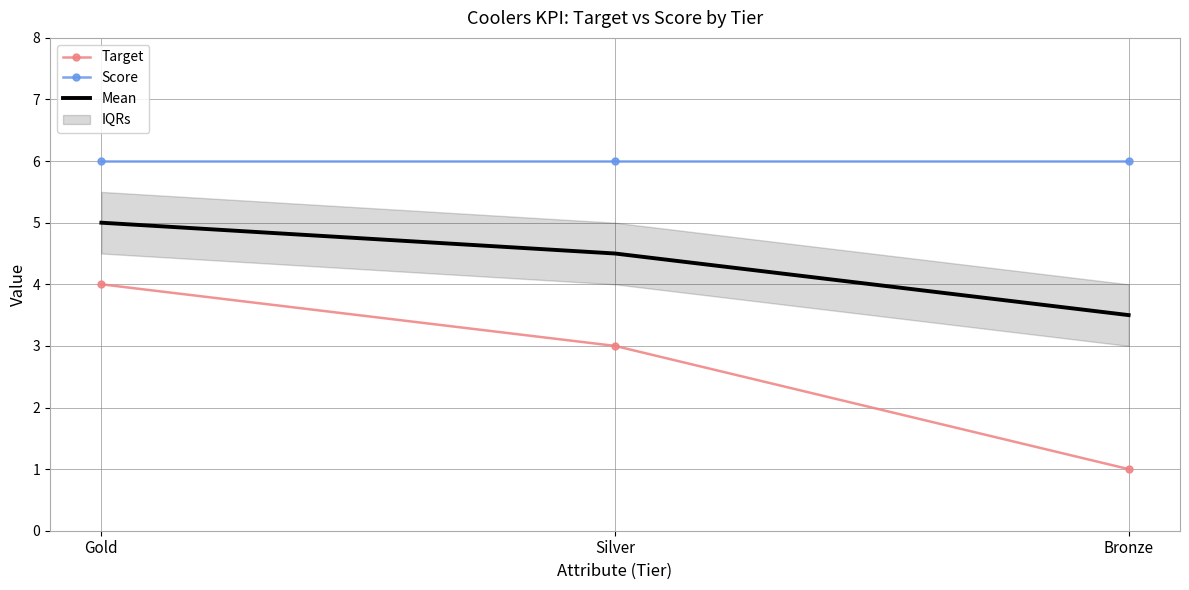

At which label does Target reach its peak?

Gold